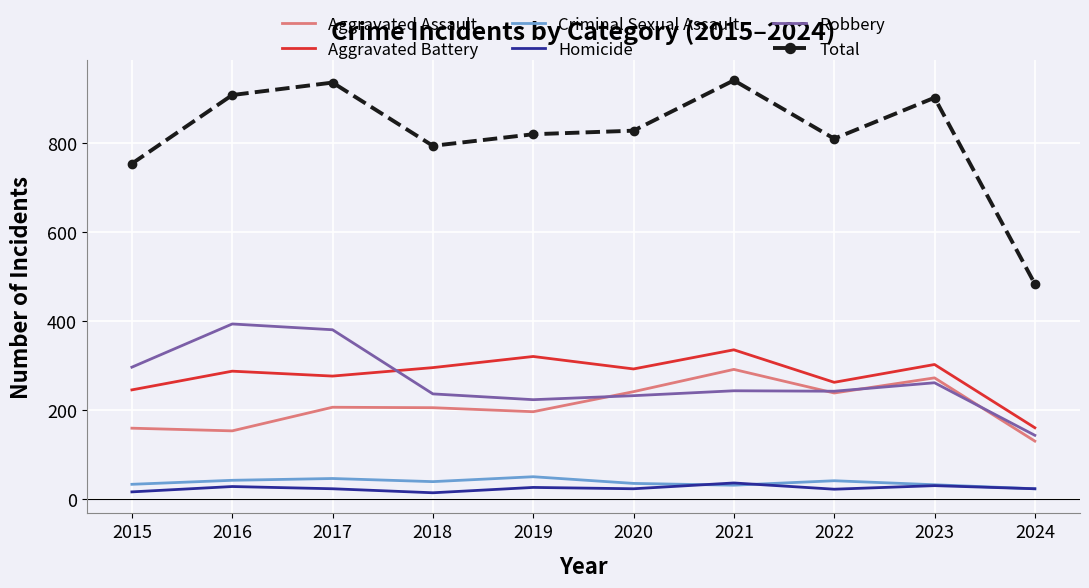

Which series has the widest spread of values?

Total